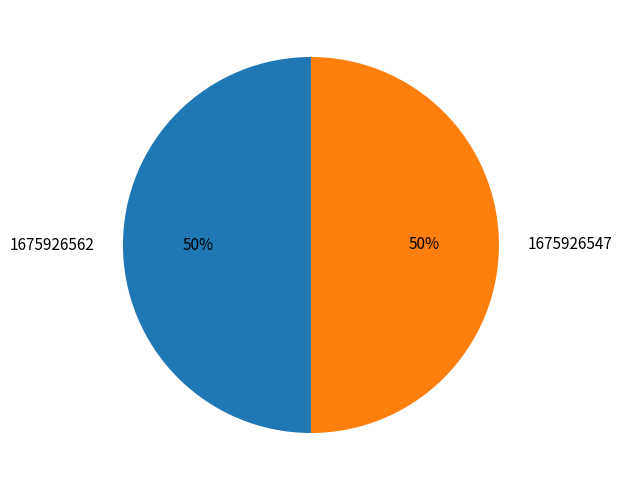

Approximately how many times larger is the value at 1675926547 compared to 1675926562?

1.0